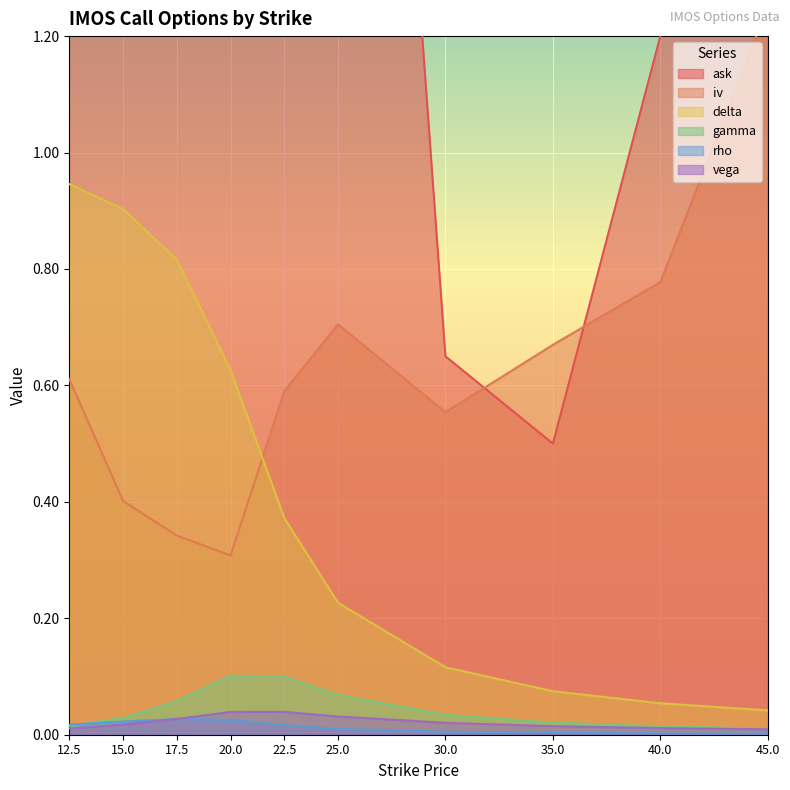

The delta series shows 0.9 at 12.5. True or false?

True